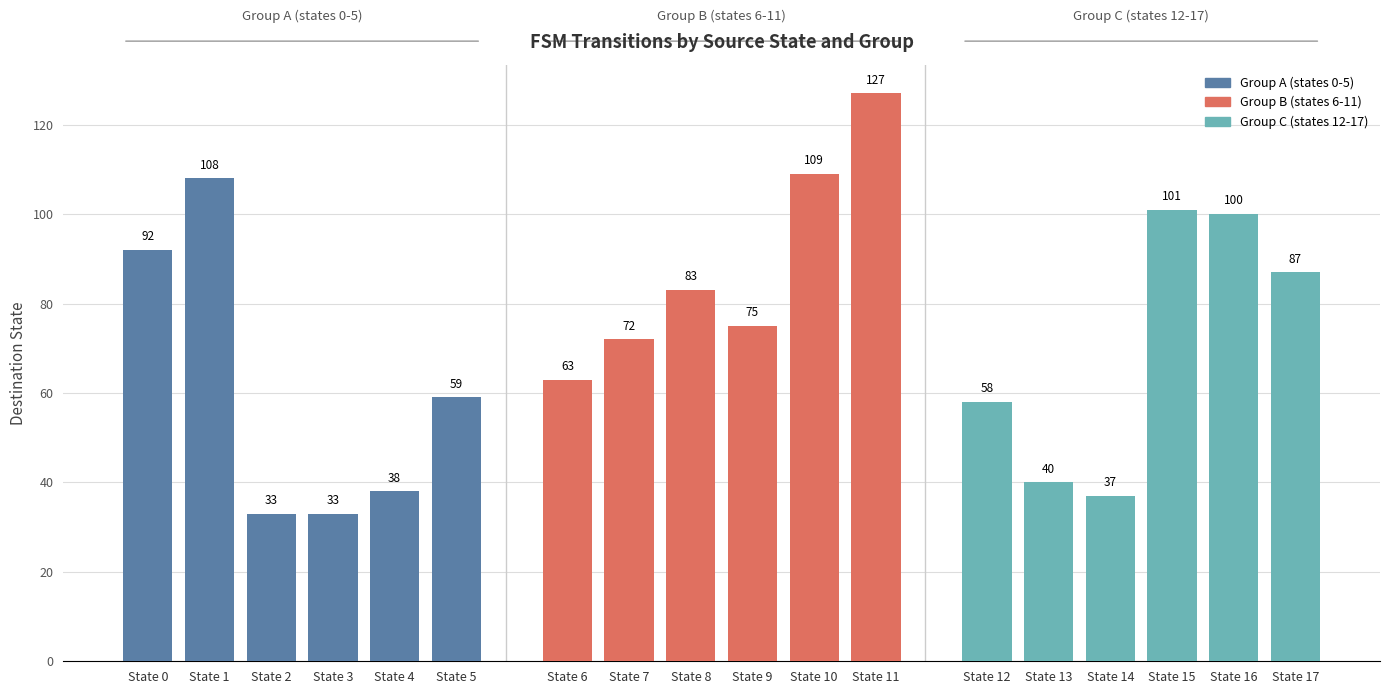

Reading left to right, what are all the values shown in this chart?

92	108	33	33	38	59	63	72	83	75	109	127	58	40	37	101	100	87